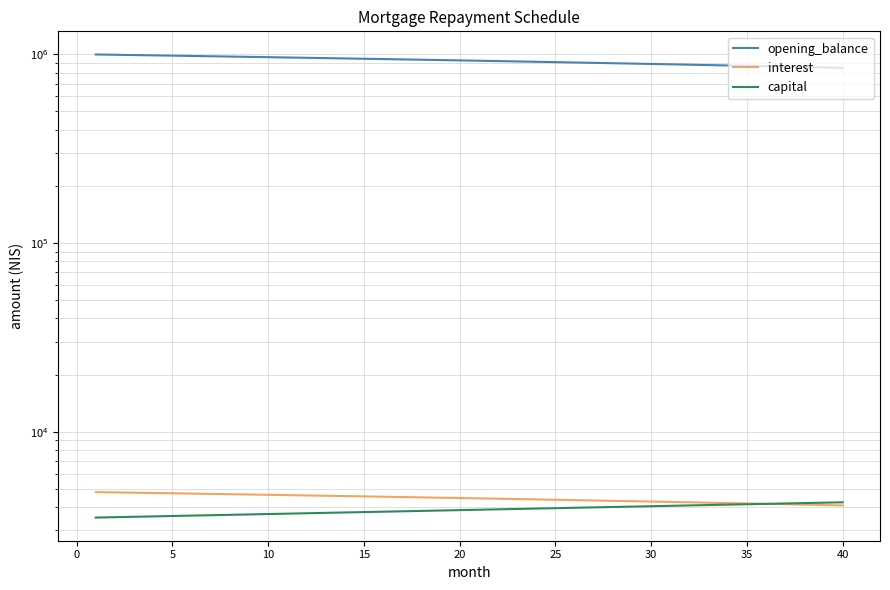

Between which two adjacent categories do capital and interest first intersect?

34 and 35